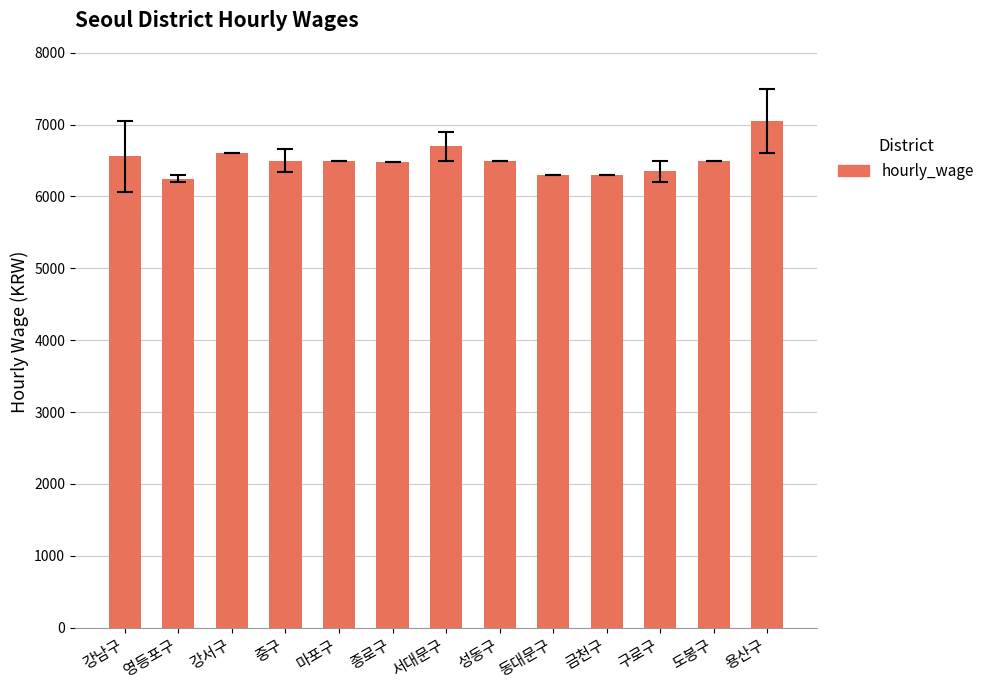

Is it true that the value at 영등포구 is 6250.0?

True